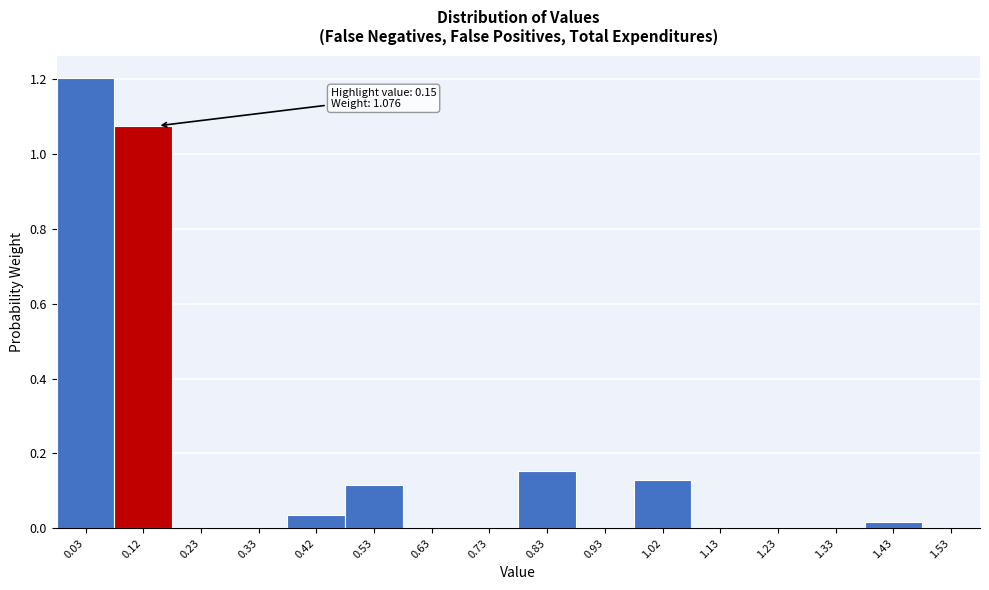

Over which range of the x-axis is the bar tallest?

-0.025 to 0.075